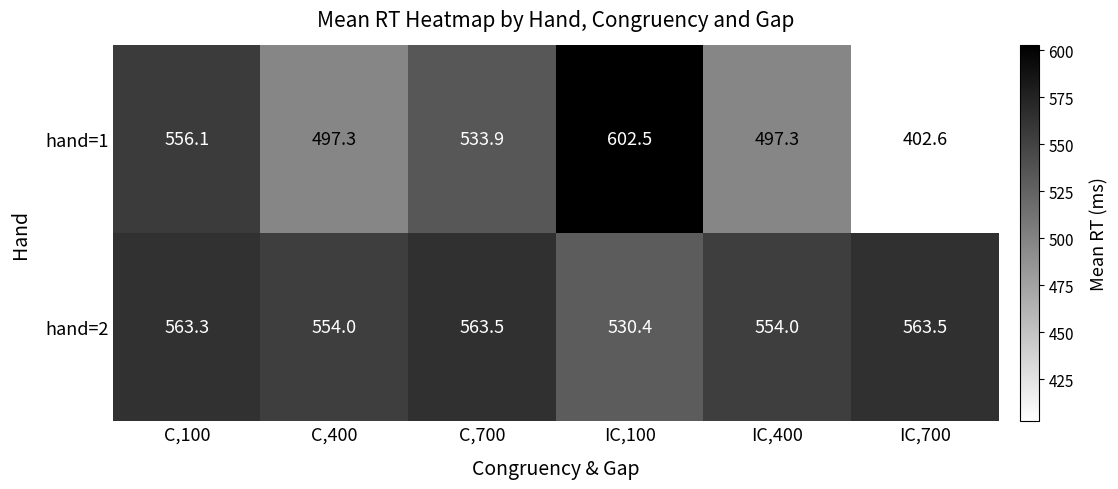

What is the difference between the maximum and minimum values in the hand=1 series?

199.9